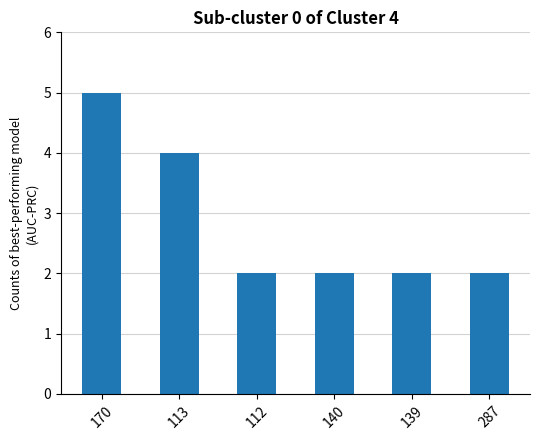

The value at 287 is 4. True or false?

False